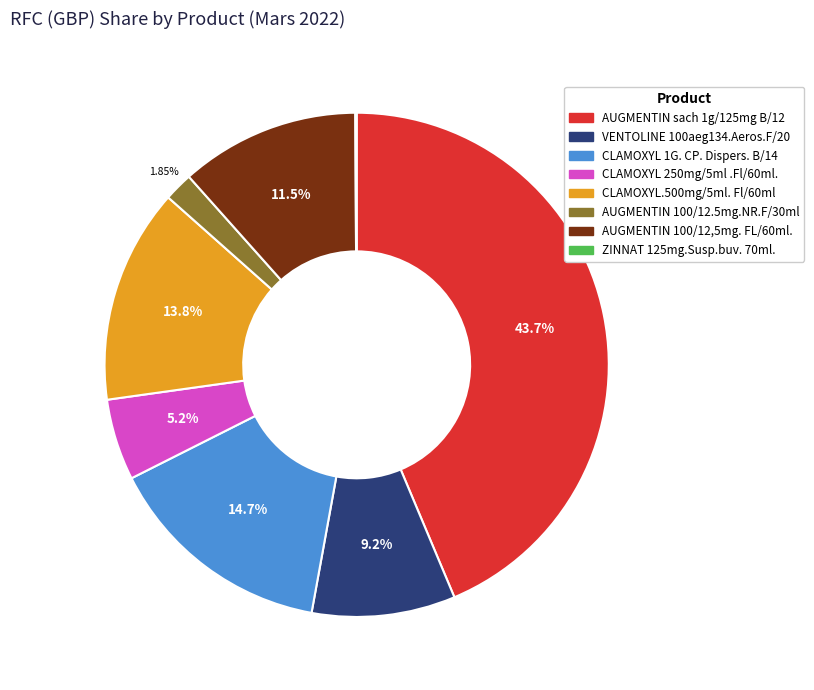

Between AUGMENTIN 100/12.5mg.NR.F/30ml and VENTOLINE 100aeg134.Aeros.F/20, which is larger?

VENTOLINE 100aeg134.Aeros.F/20